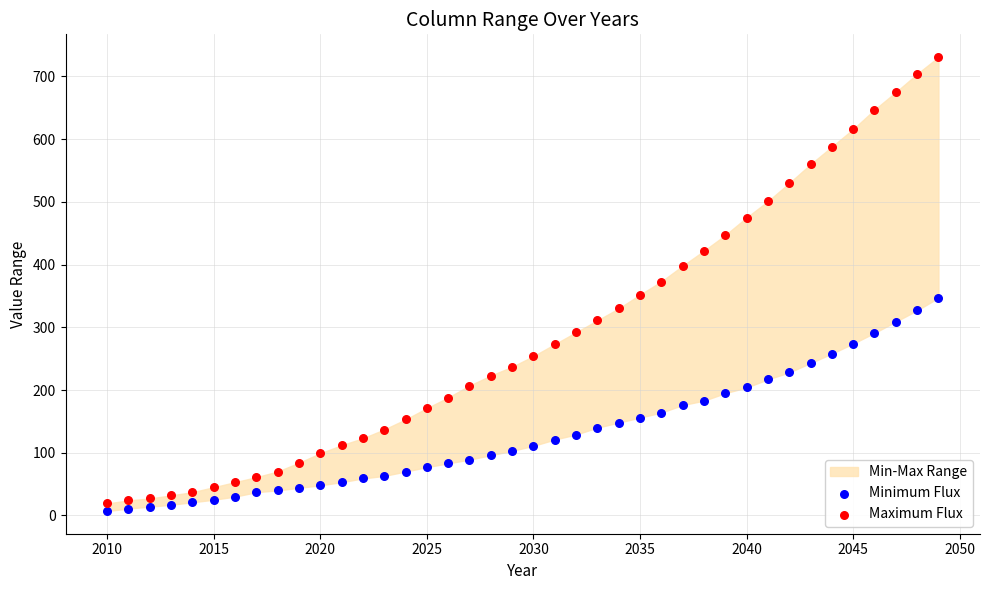

Across all data points, what is the range of X values (max minus min)?

39